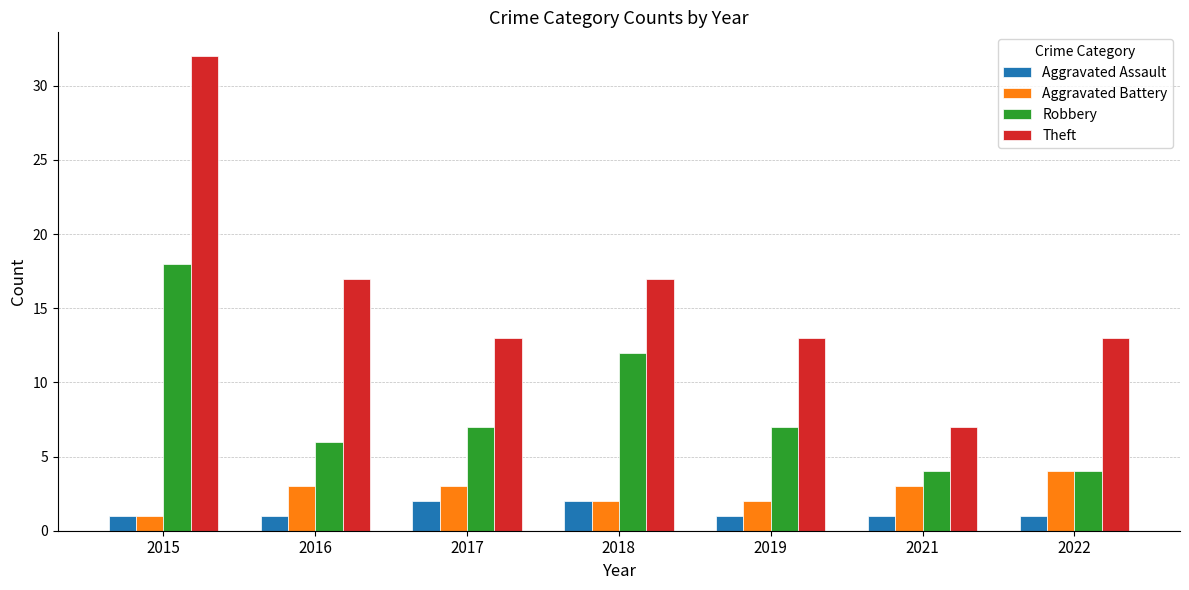

Which category has the lowest value in the Aggravated Battery series?

2015